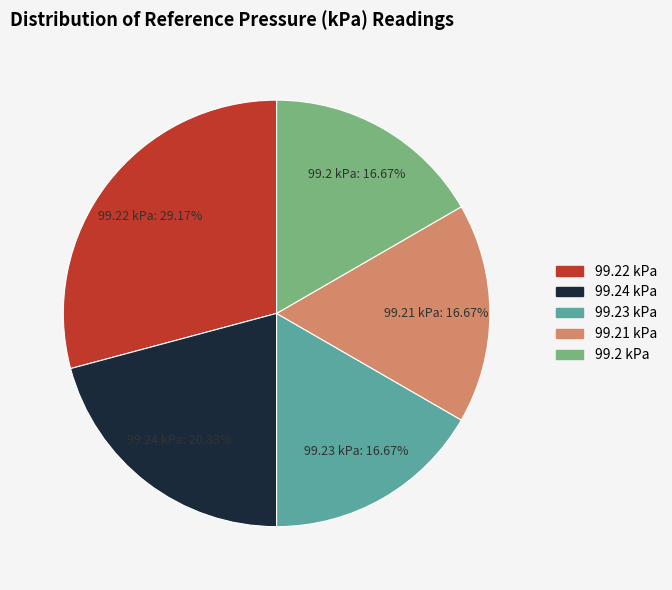

How many segments does this pie chart have?

5